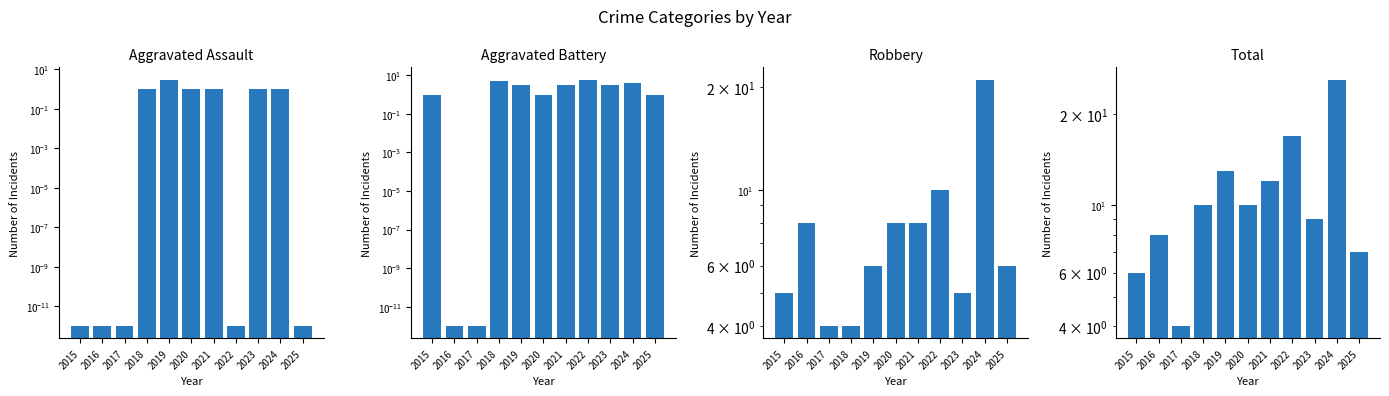

What is the sum of the Aggravated Assault values at 2025 and 2019?

3.0